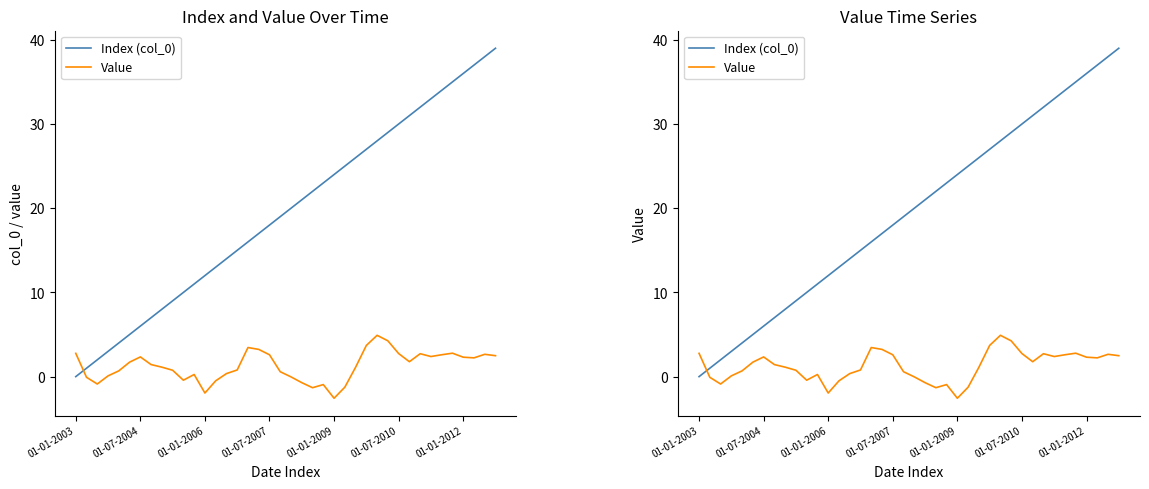

What is the label of the 10th point from the right?

01-07-2010